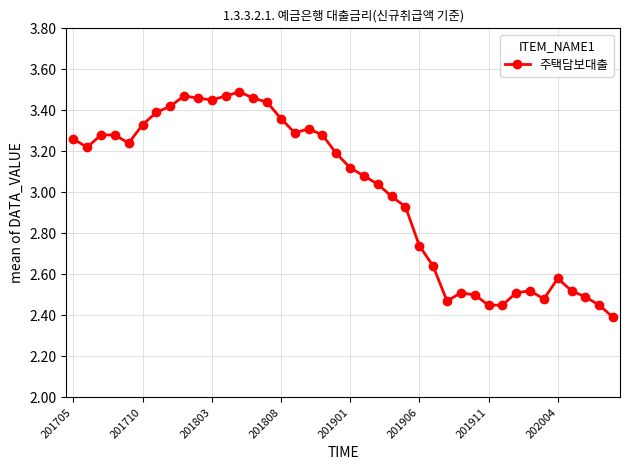

How many lines are shown in the chart?

1